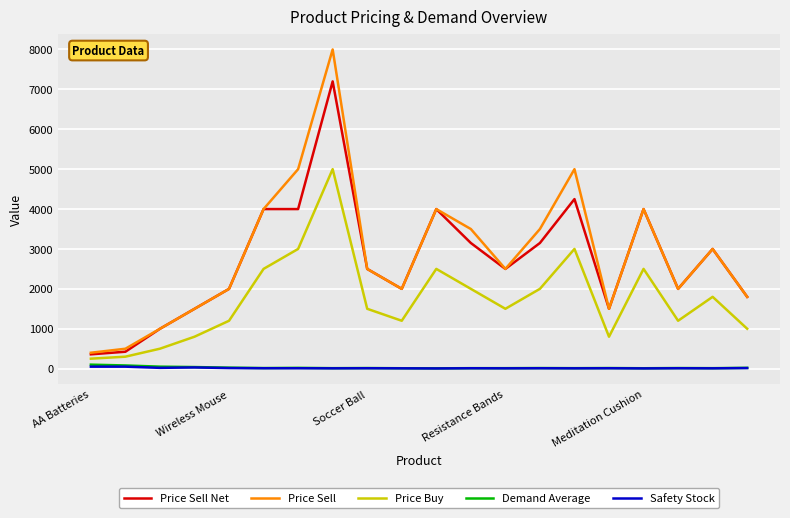

What is the highest value of the Price Sell Net series?

7199